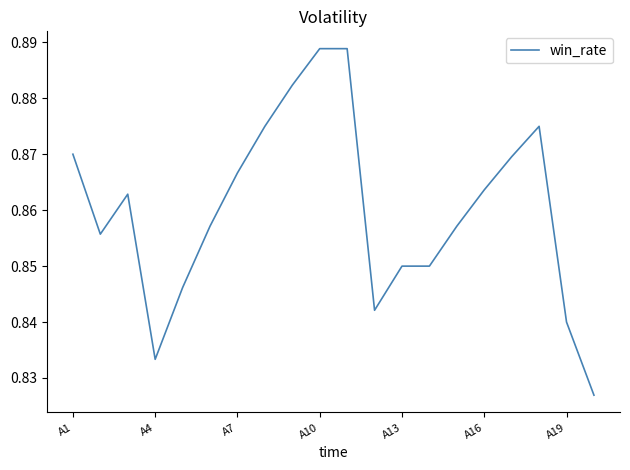

How many values are between 0 and 1?

20